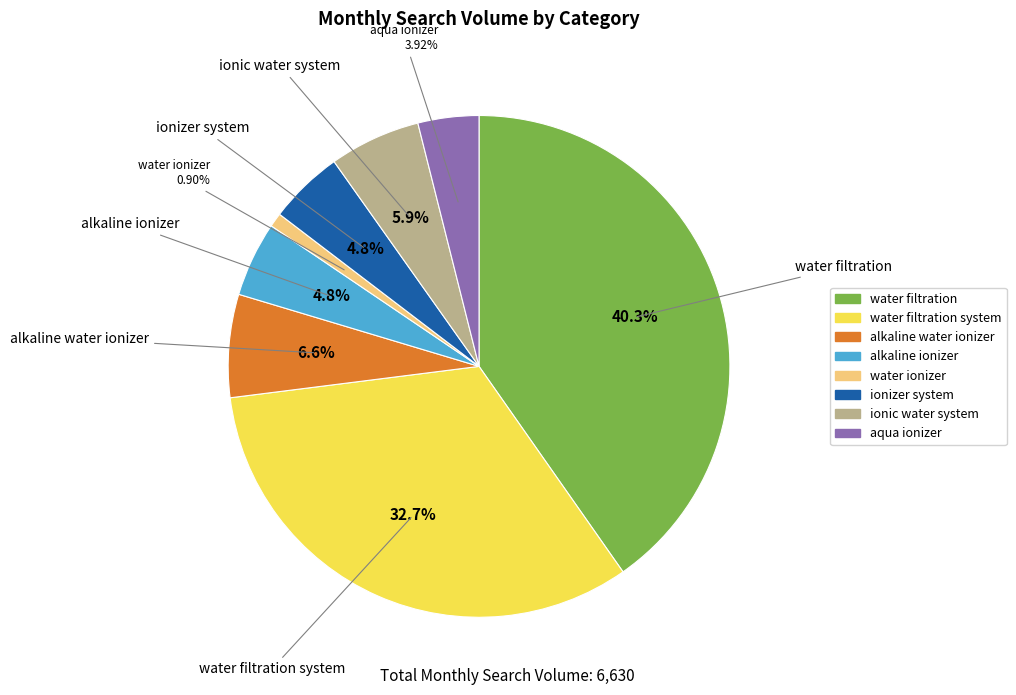

Does any single category account for the majority?

No